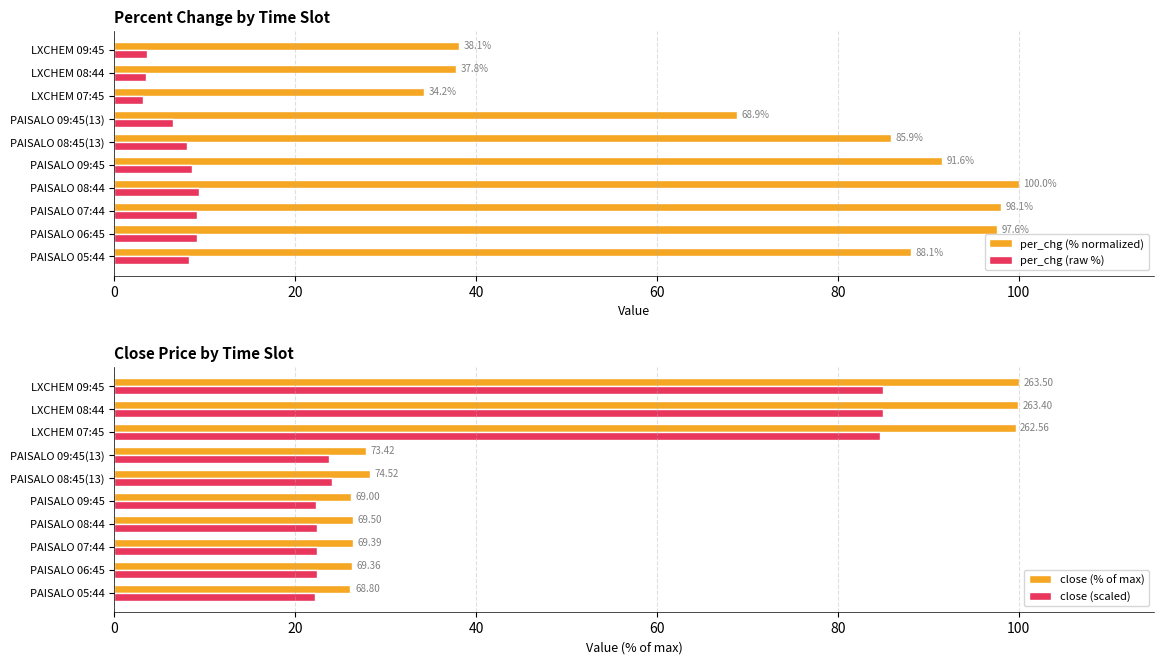

What is the sum of all per_chg (% normalized) values?

740.2